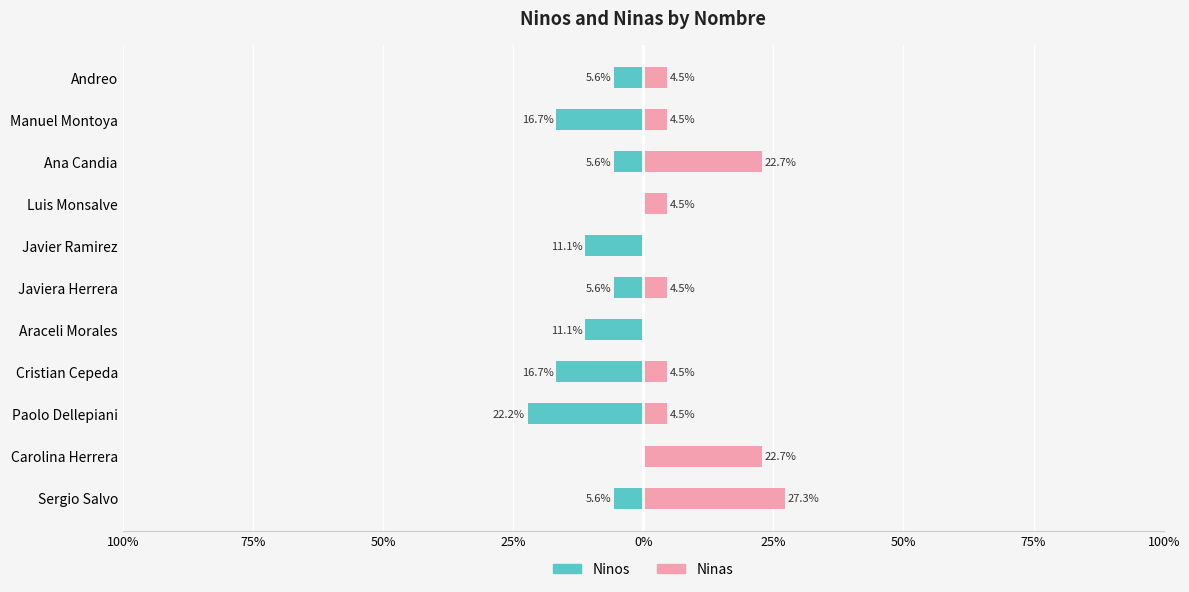

Rank the series by their maximum value, from lowest to highest.

Ninos, Ninas